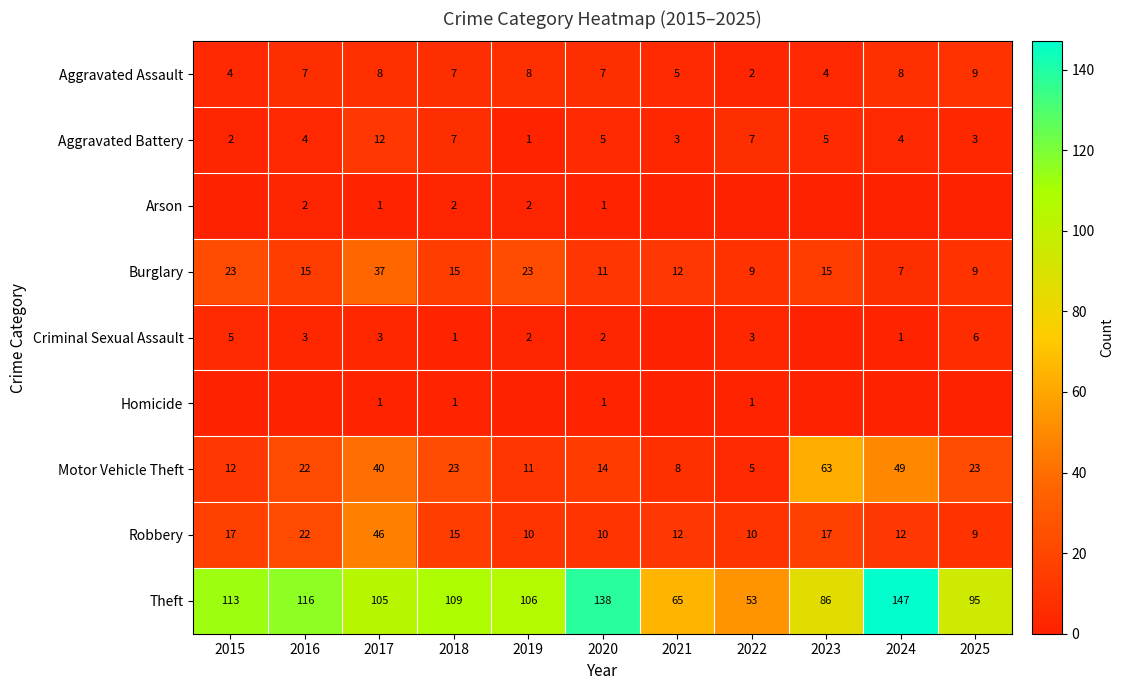

What is the total value across all series at 2024?

228